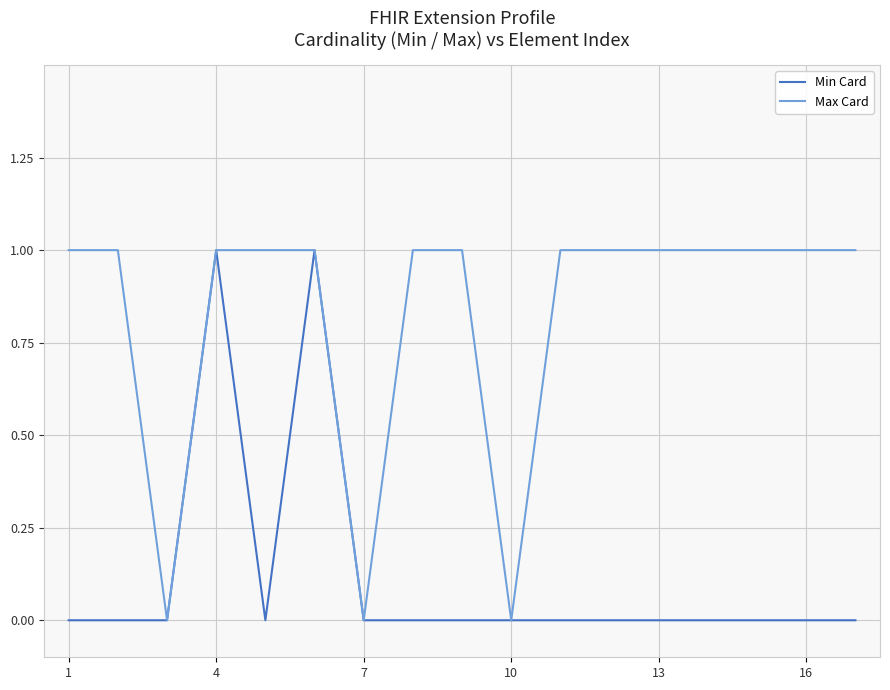

Which series has the largest total across all categories?

Max Card